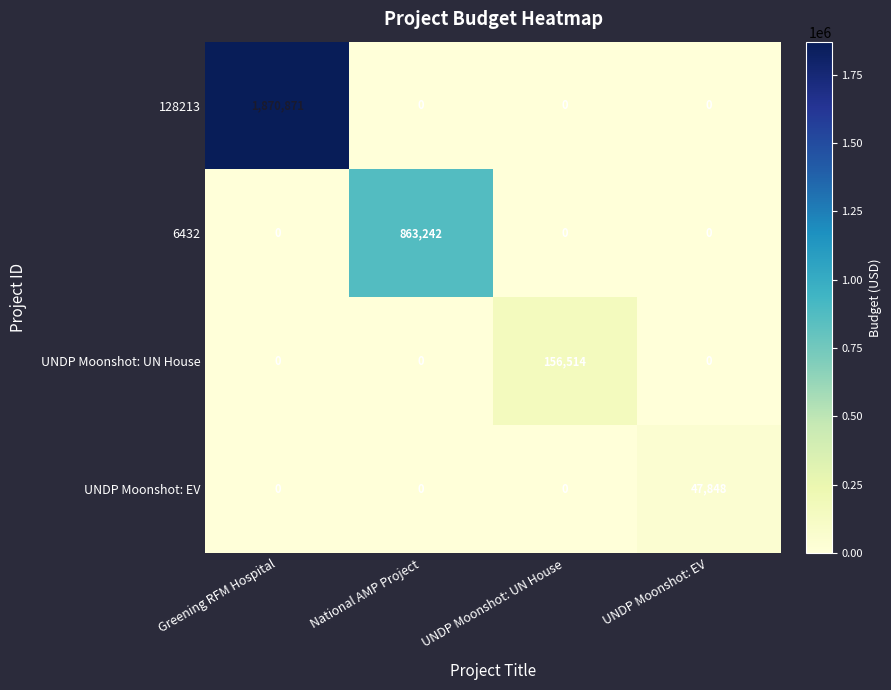

Between National AMP Project and UNDP Moonshot: EV, which series saw the biggest shift?

6432